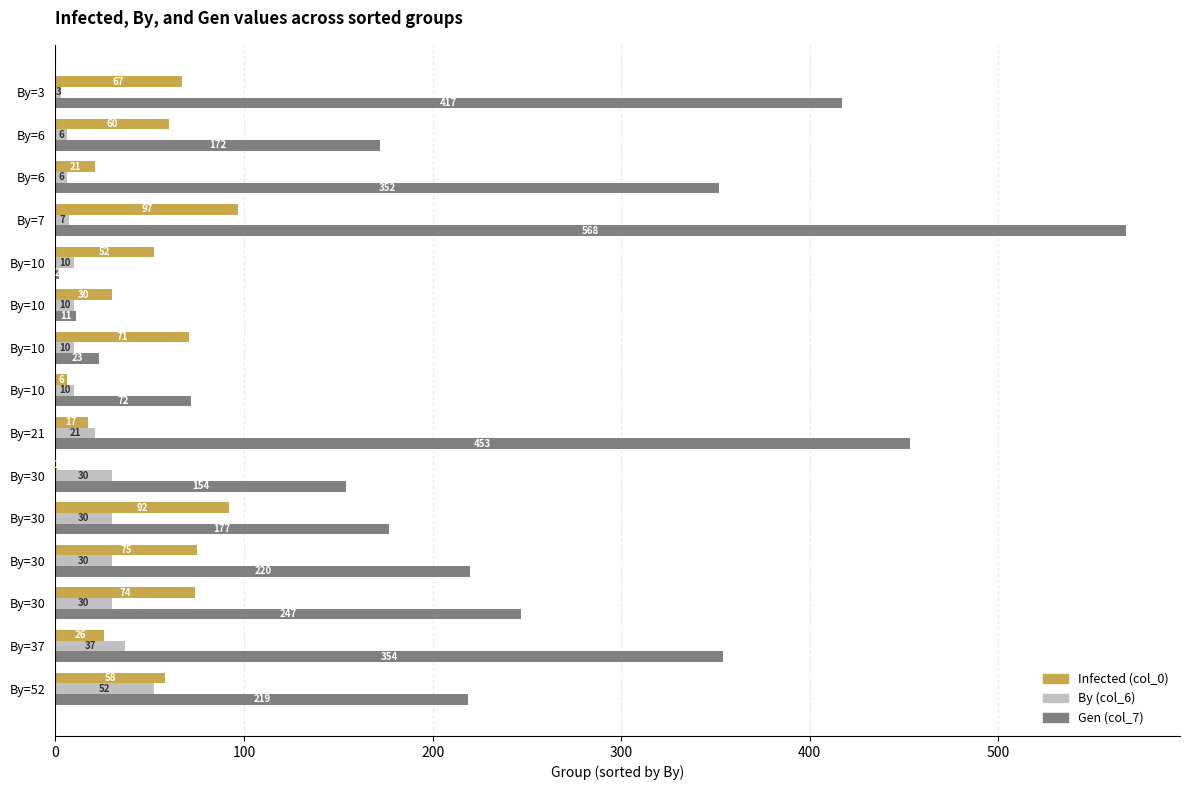

How many distinct data groups are displayed?

3